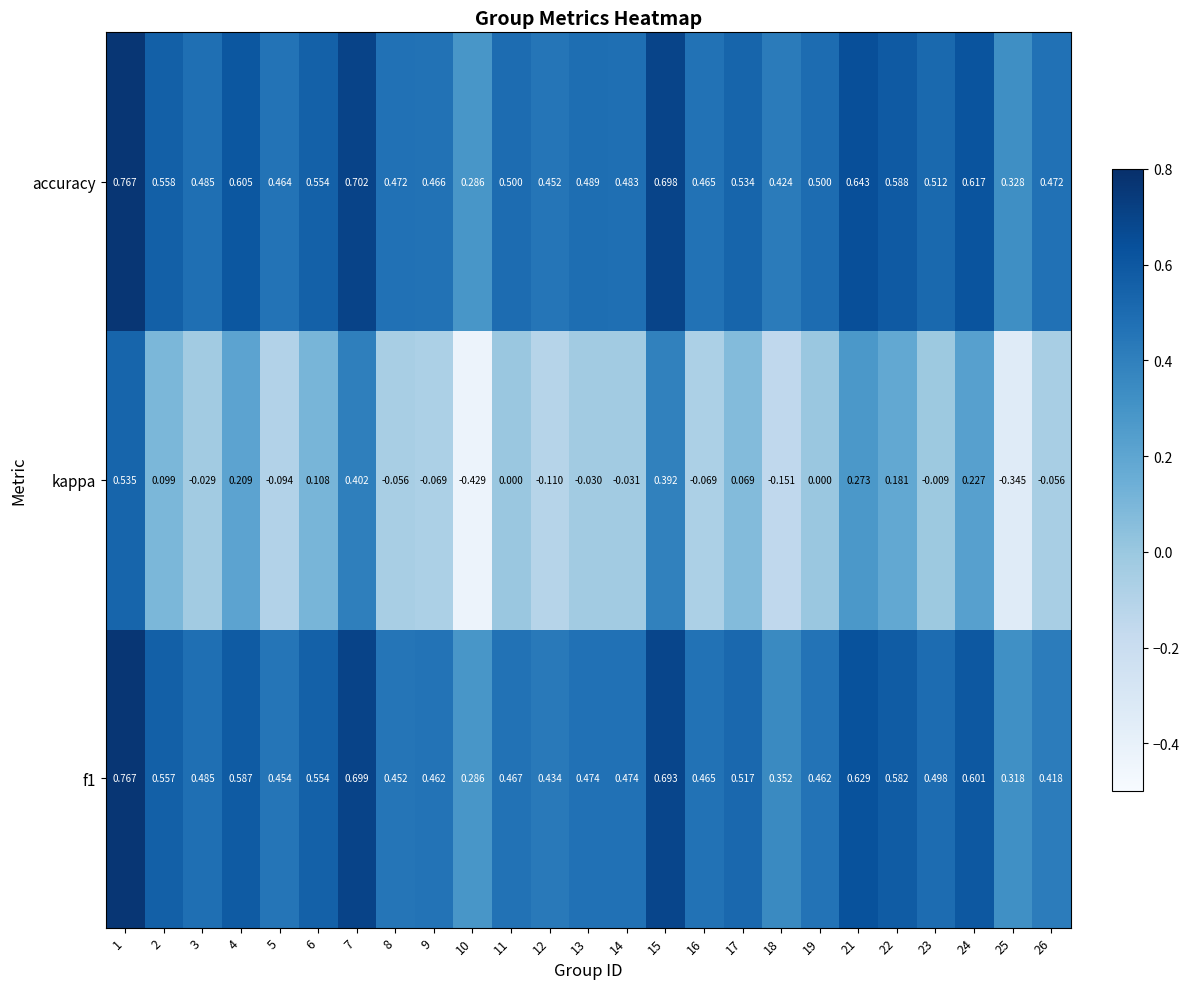

Which series has the largest range (max minus min)?

kappa